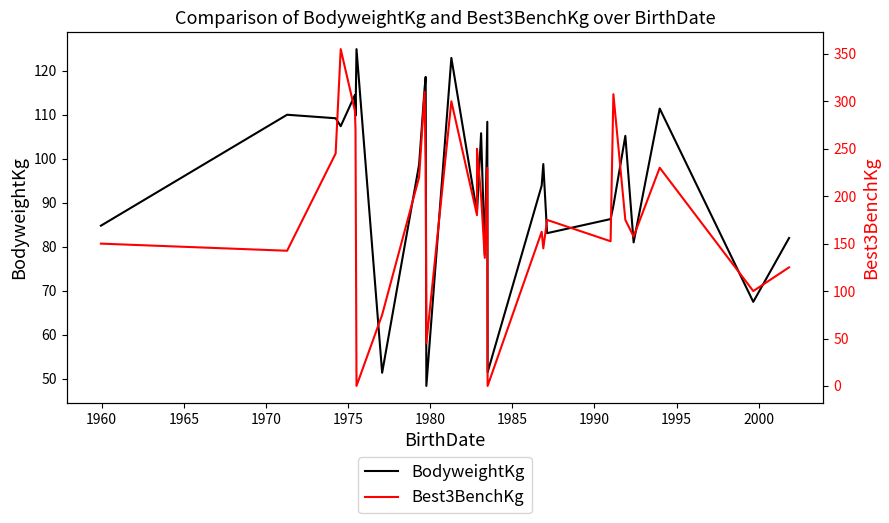

What is the average value of the Best3BenchKg series?

189.6